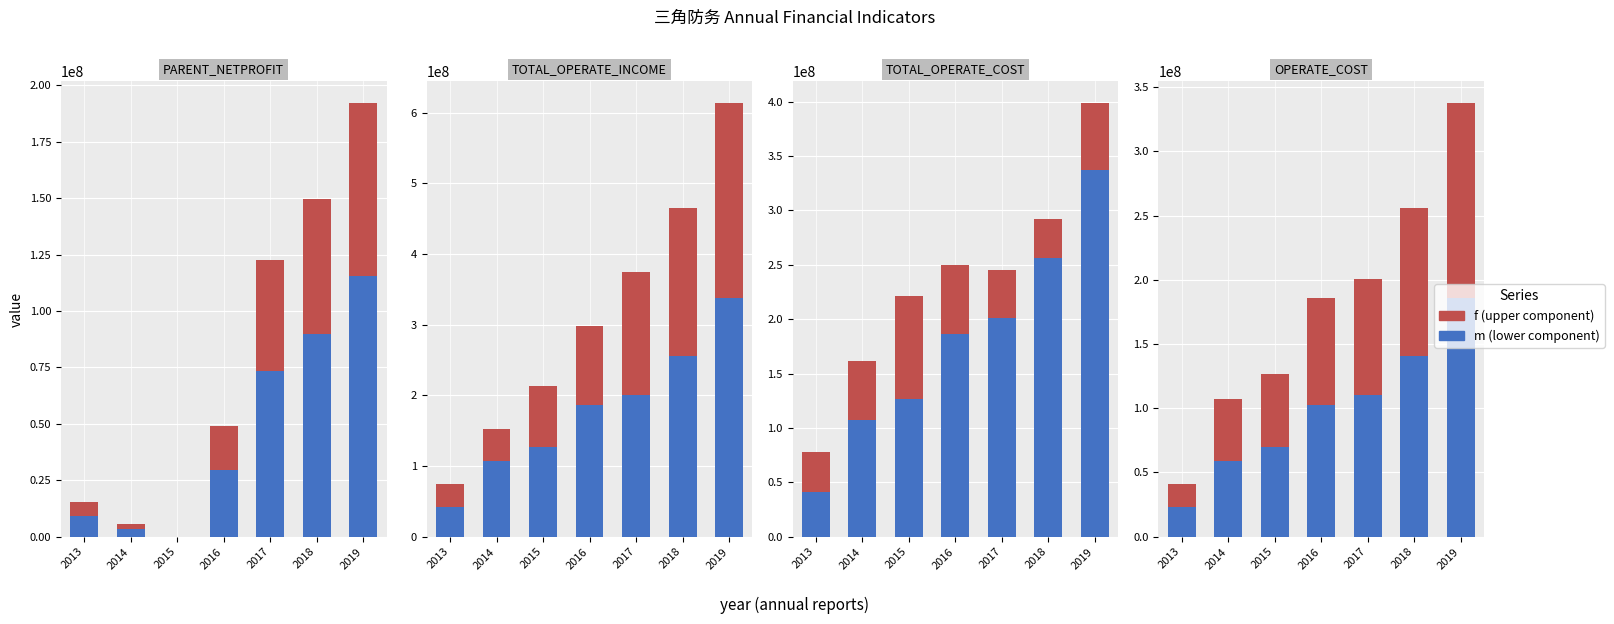

Which series has the largest range (max minus min)?

m